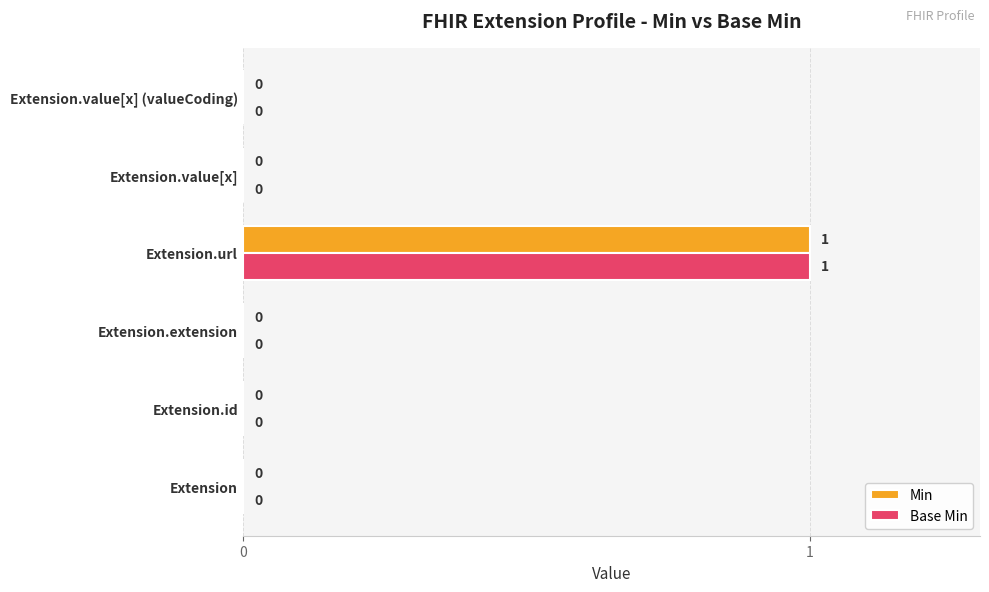

True or false: Base Min has a value of -1 at Extension.id.

False